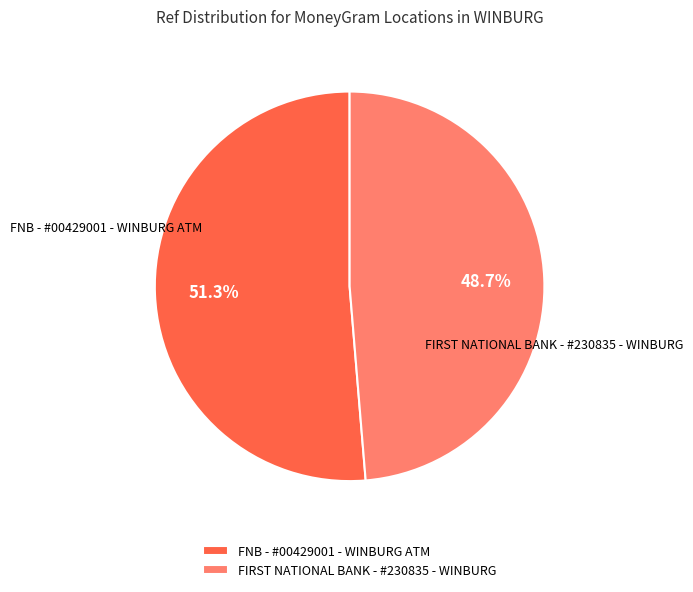

The FNB - #00429001 - WINBURG ATM slice represents 37% of the pie. True or false?

False